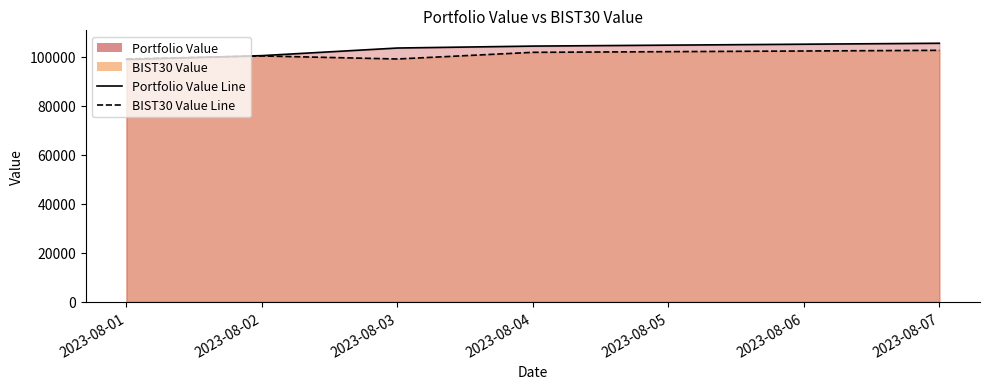

Which category has the lowest value in the BIST30 Value Line series?

2023-08-03